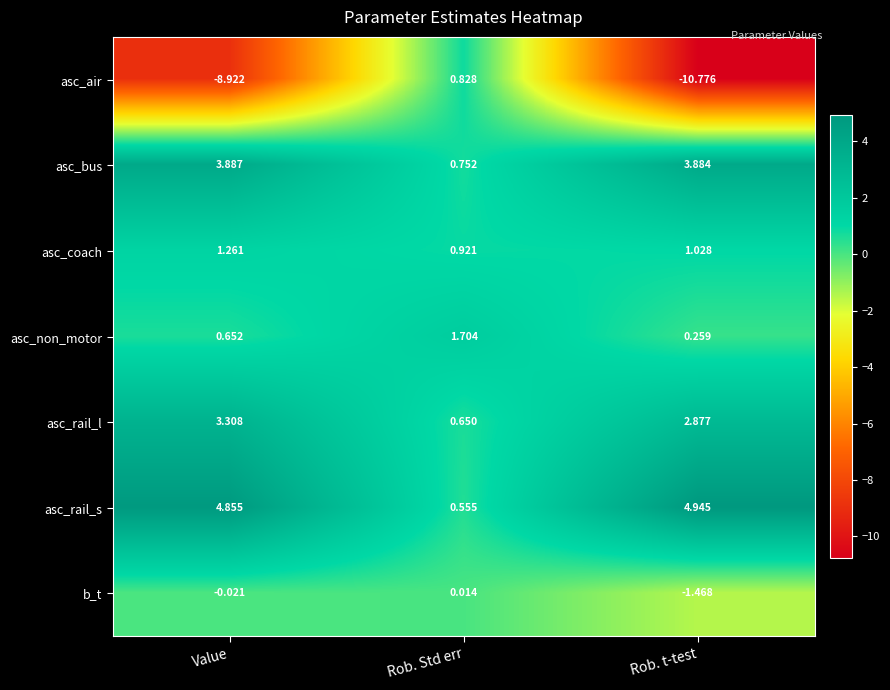

How many data points does each series have?

3